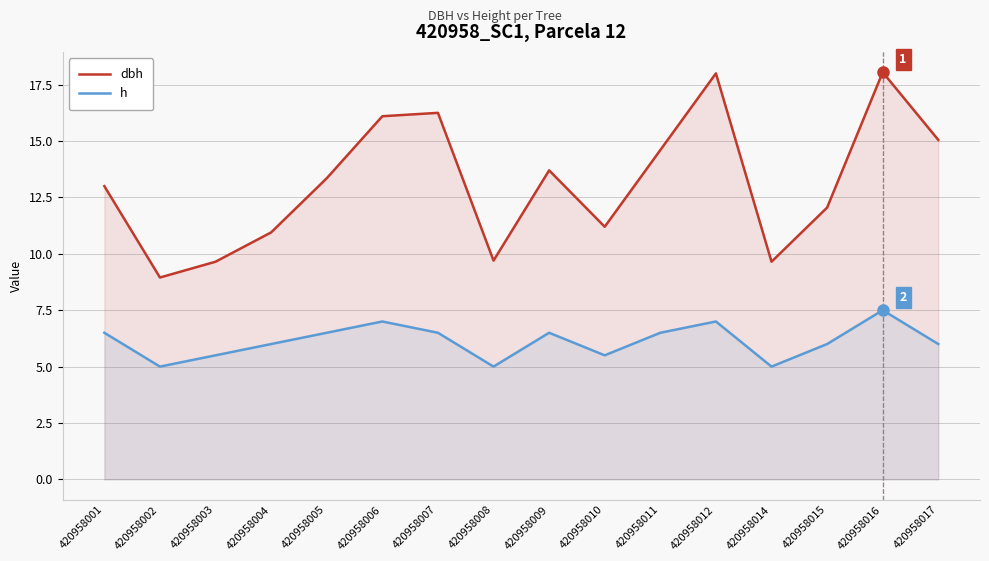

Rank the series by their maximum value, from lowest to highest.

h, dbh